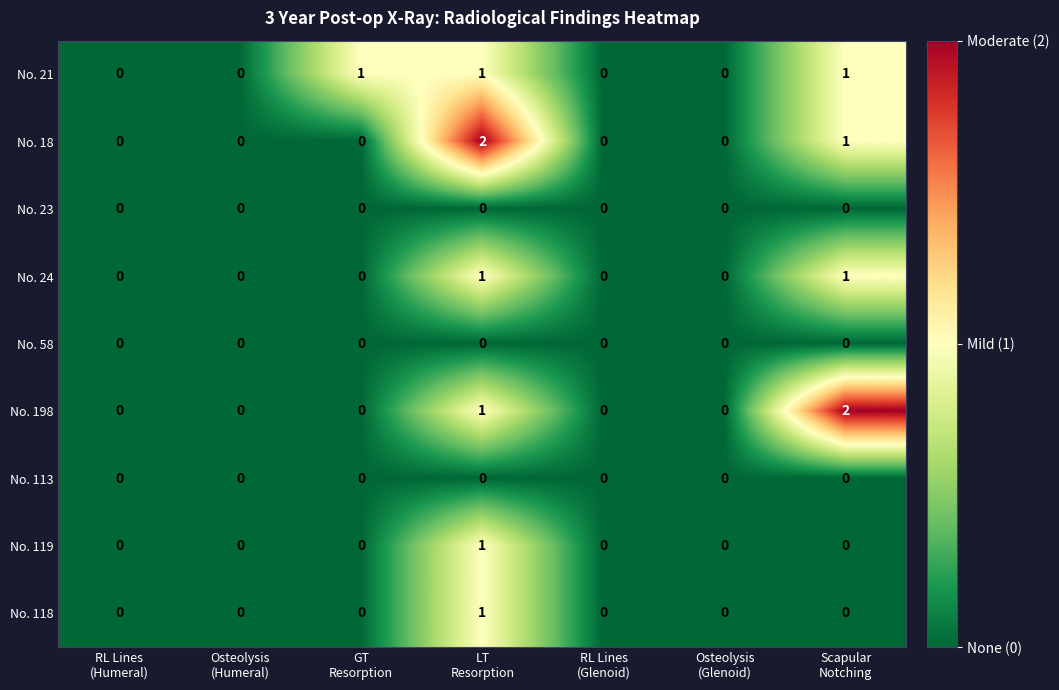

How many No. 118 values are between 0 and 1?

7